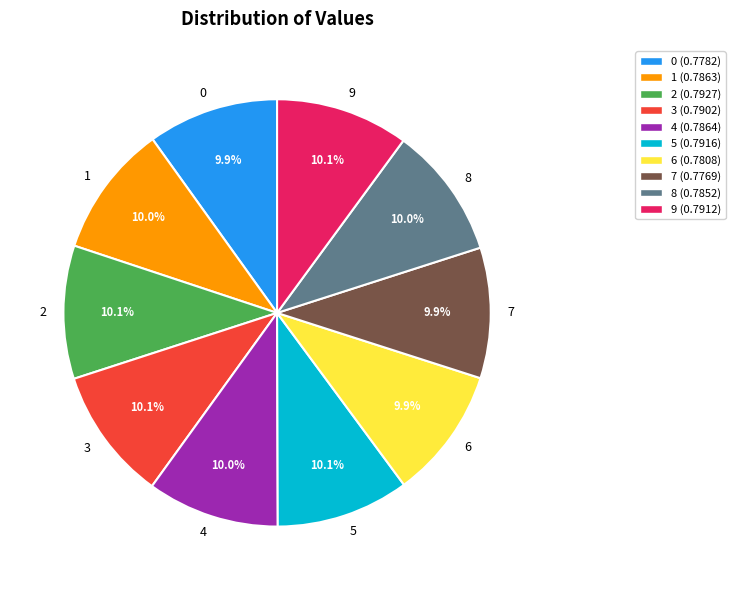

What percentage is NOT represented by 3?

89.9%